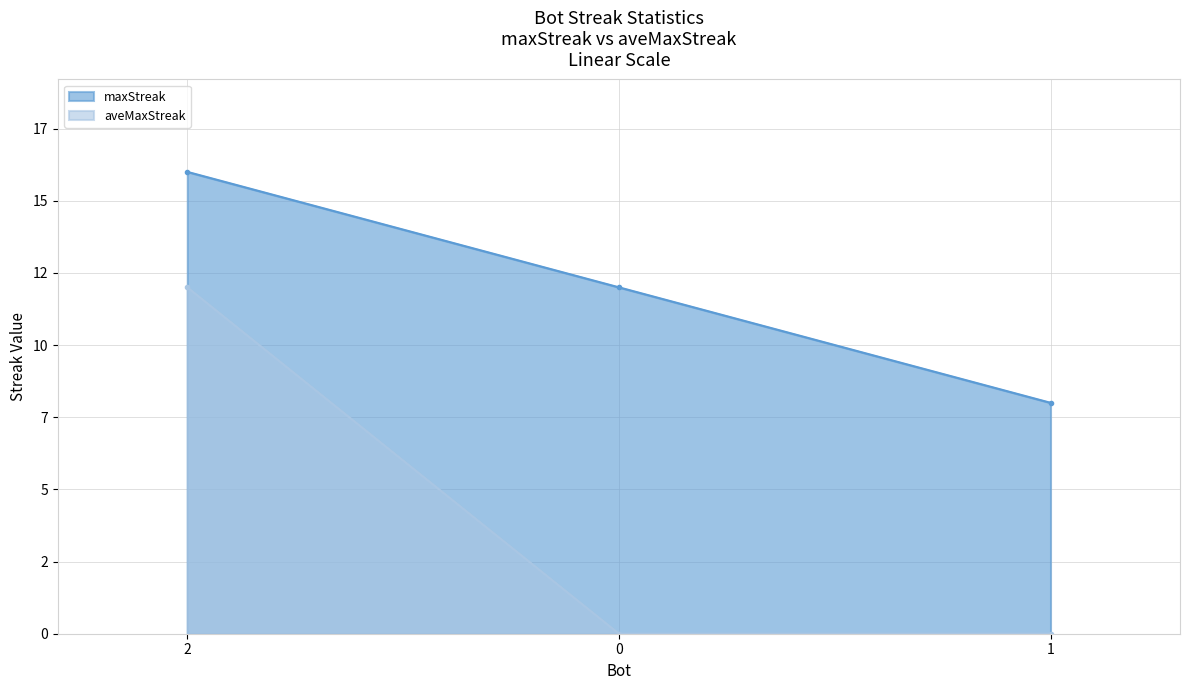

True or false: aveMaxStreak has a value of 0 at 0.

True